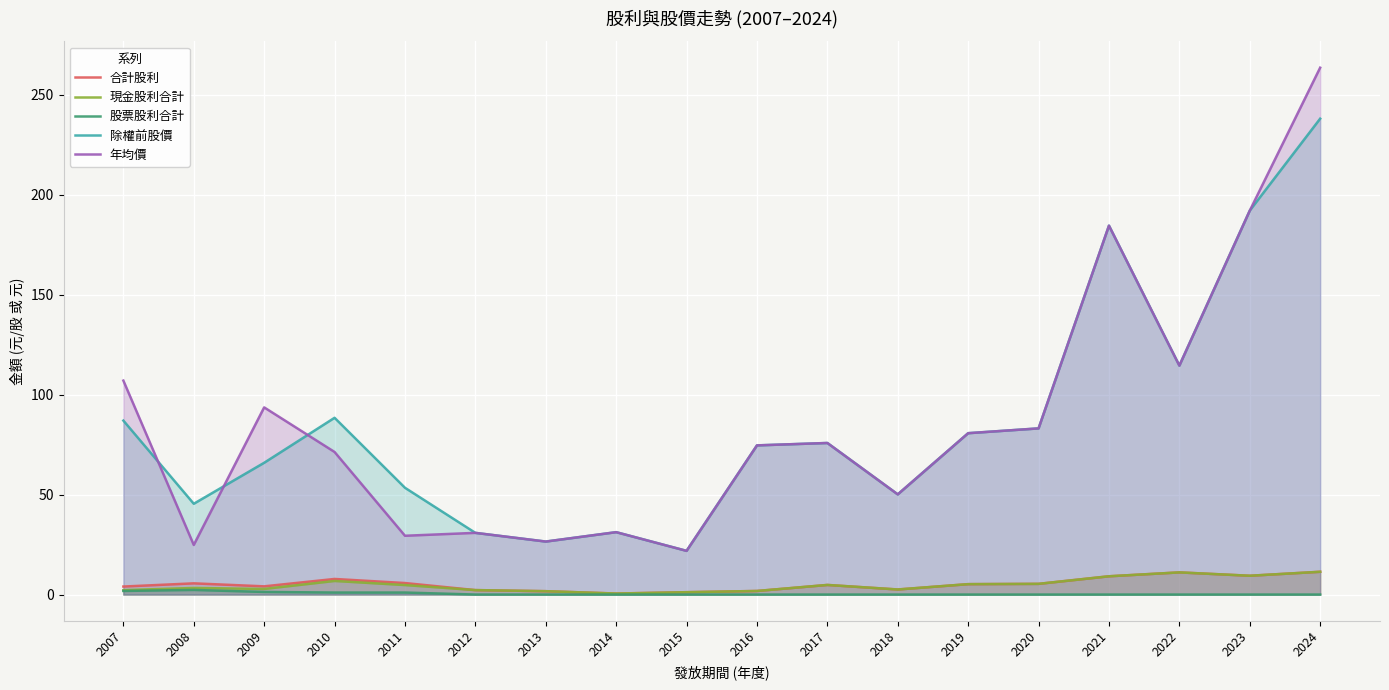

Is it true that 年均價 equals 140.1 at 2007?

False